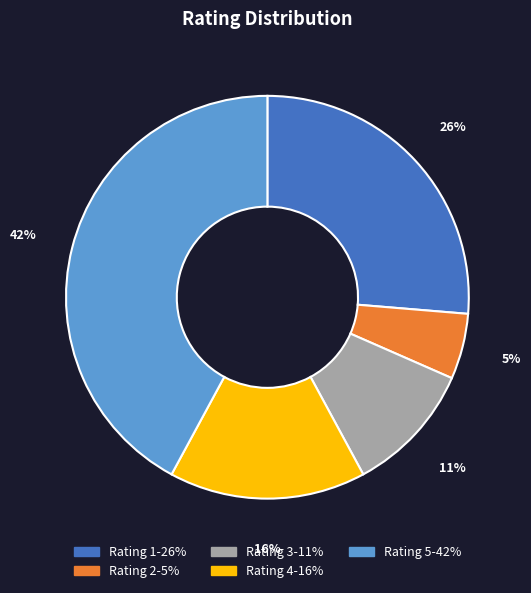

How many slices are in this pie chart?

5